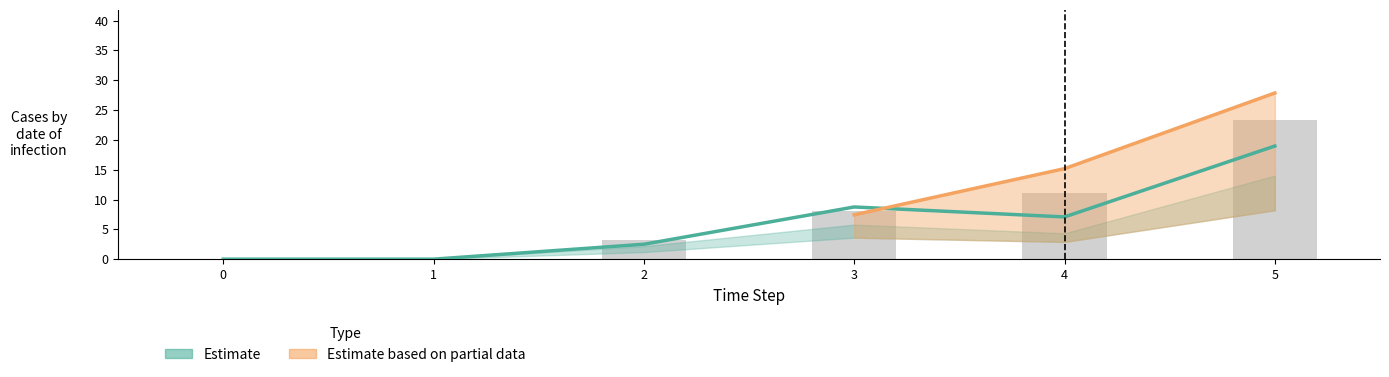

Rank the series by their average value, from lowest to highest.

1, 2